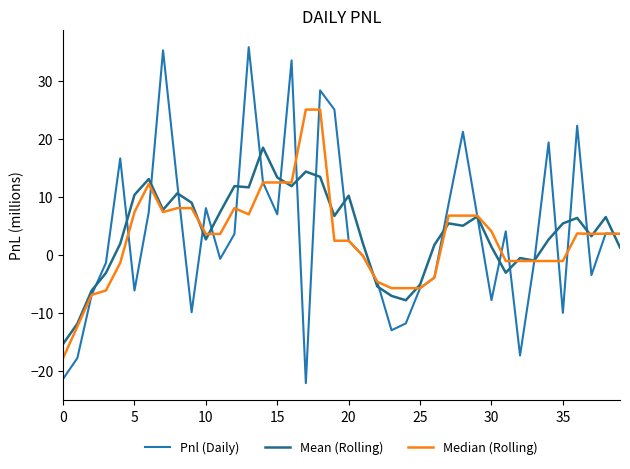

What is the maximum value for Mean (Rolling)?

18.5